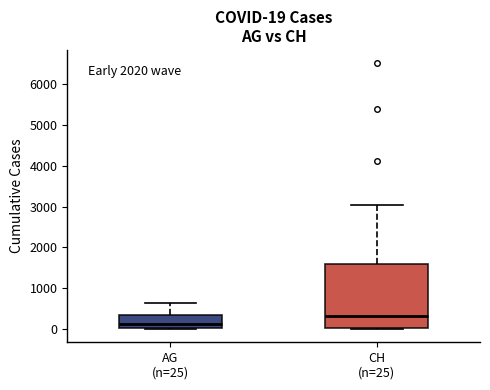

Comparing the boxes themselves (not the whiskers), which one is the tallest?

CH (n=25)